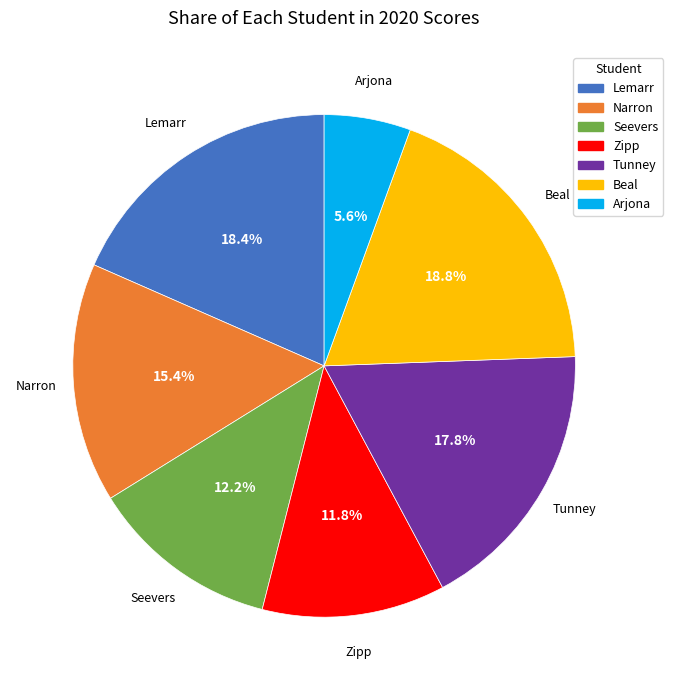

Approximately how many times larger is the value at Beal compared to Tunney?

1.1